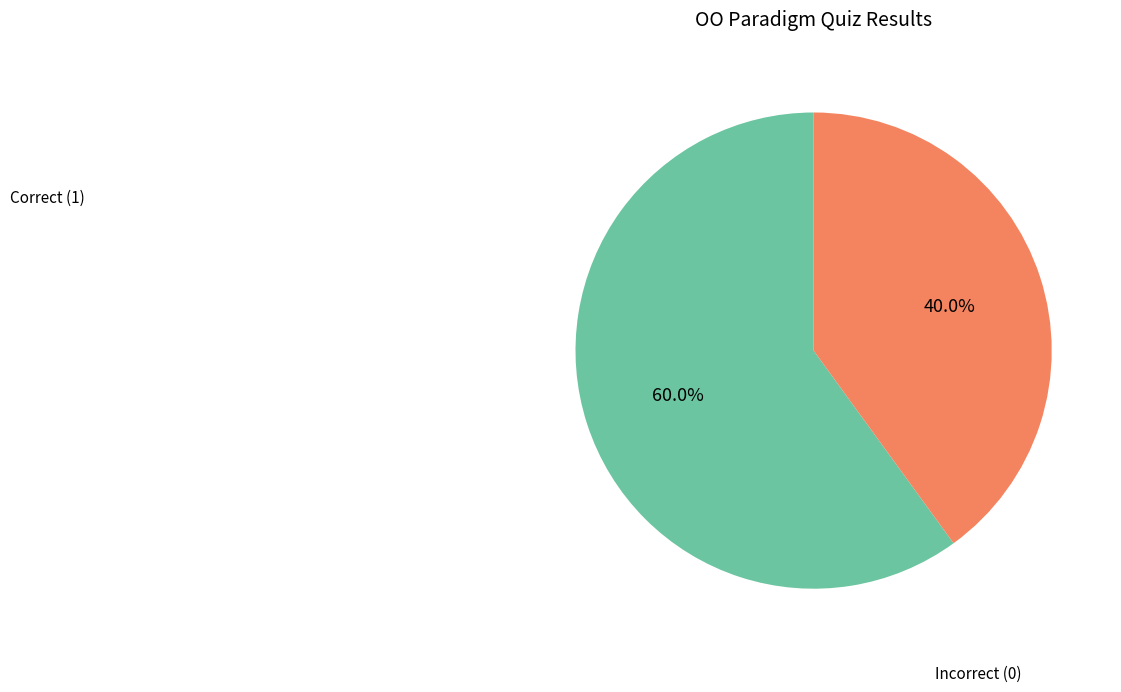

Rank the categories by value from highest to lowest.

Correct (1), Incorrect (0)